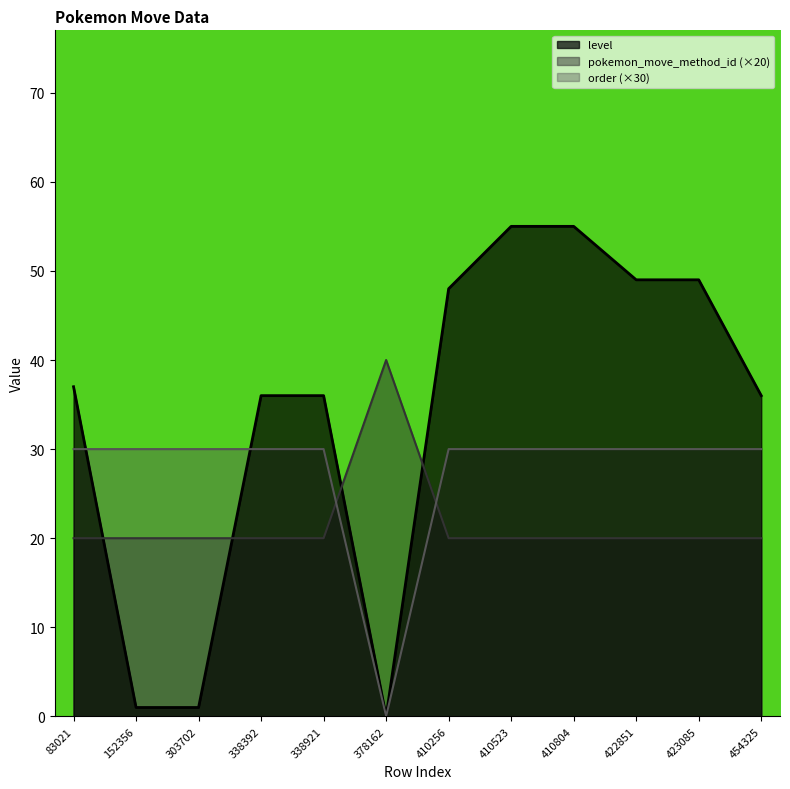

Which series has the largest total across all categories?

level